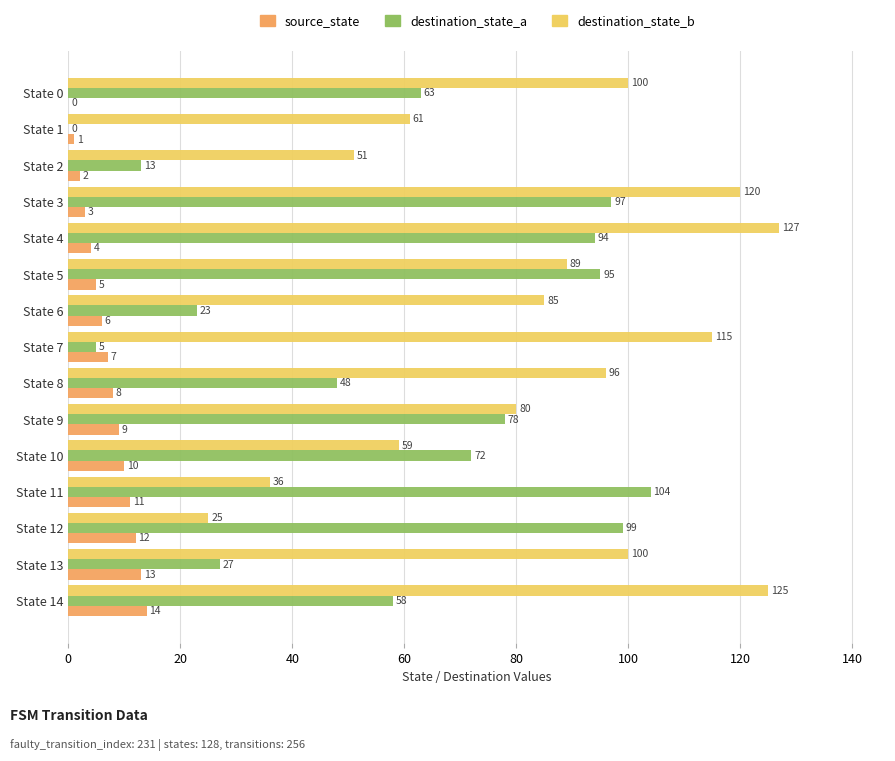

Between State 0 and State 12, which series saw the biggest shift?

destination_state_b